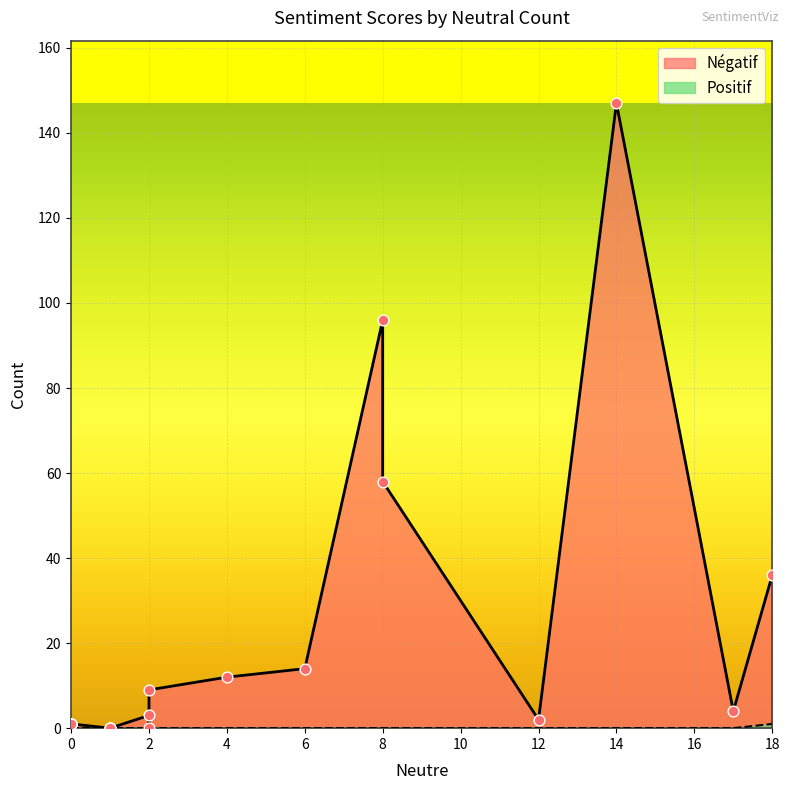

Which series reaches the maximum Y coordinate?

Négatif